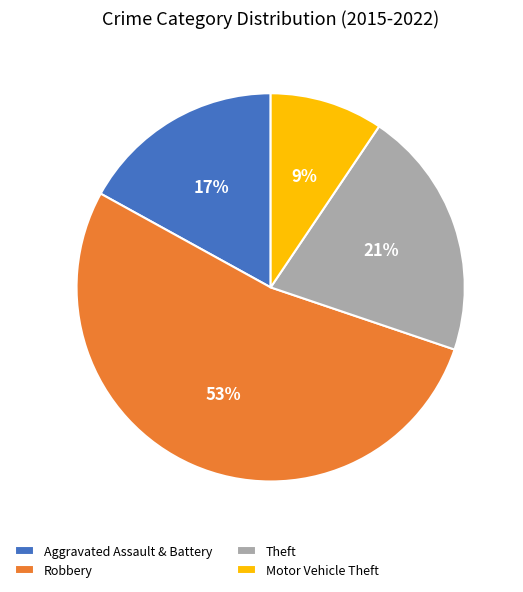

True or false: Motor Vehicle Theft accounts for 3% of the total.

False